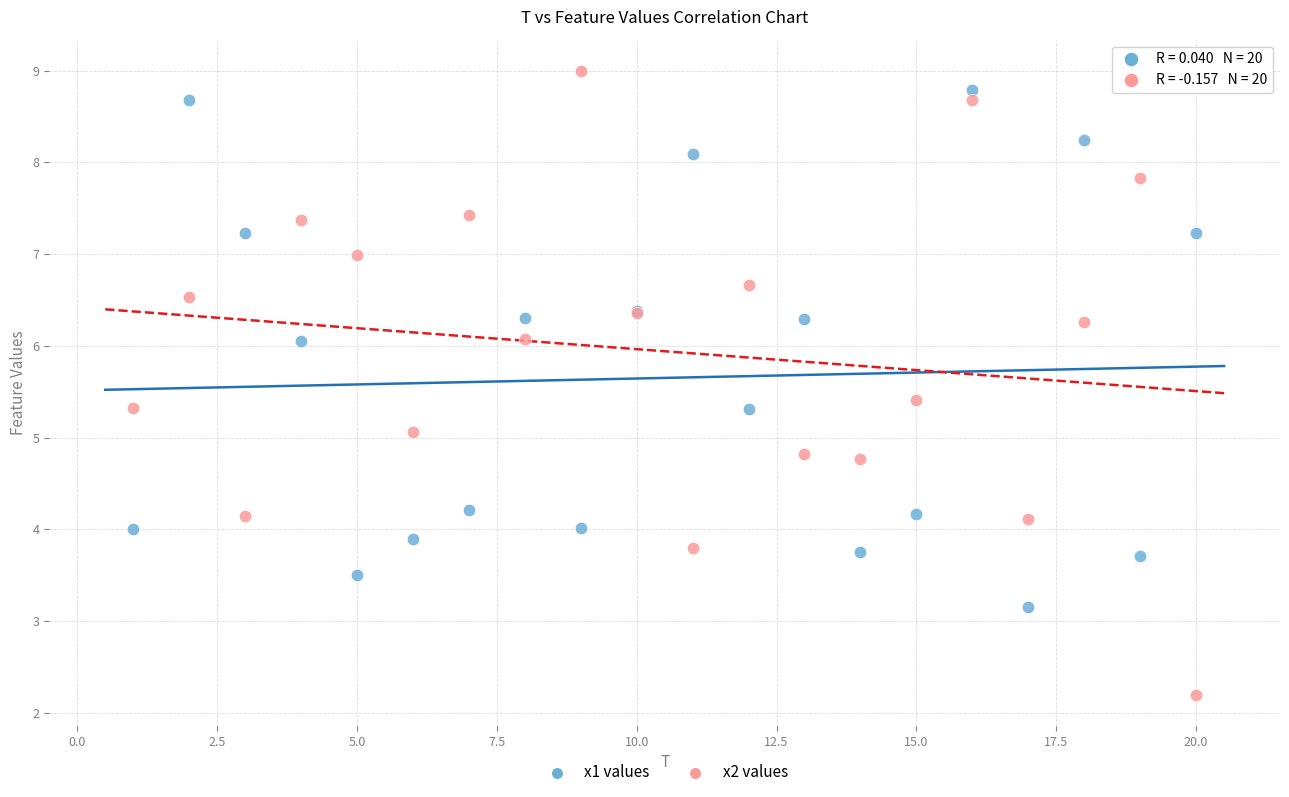

What is the X range (max minus min) for the scatter plot?

19.0